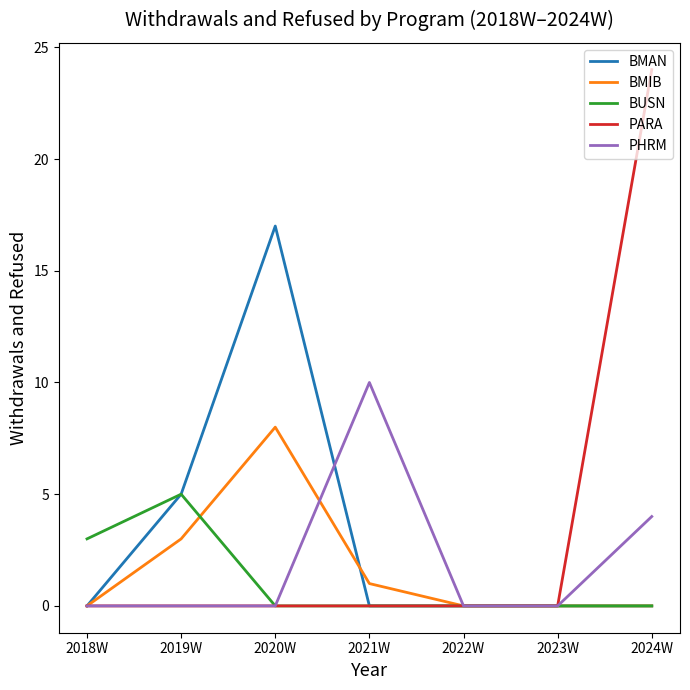

At which label is BUSN closest to 2?

2018W